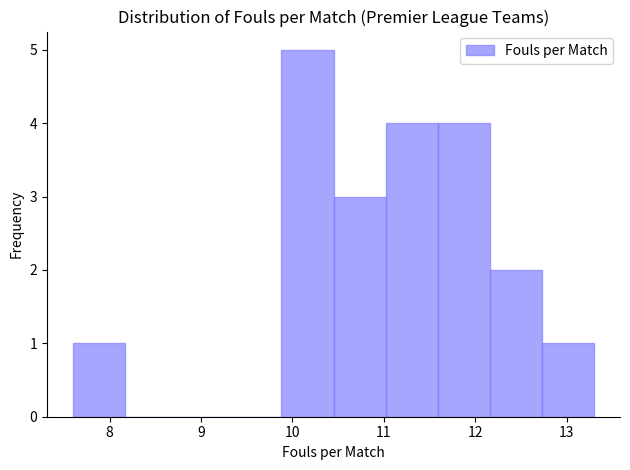

Reading left to right, list every bar in this chart as the range it spans on the x-axis followed by its height. Neither the bar edges nor the heights are printed on the chart, so give them approximately, as read against the axes.

7.60 to 8.17: 1
8.17 to 8.74: 0
8.74 to 9.31: 0
9.31 to 9.88: 0
9.88 to 10.45: 5
10.45 to 11.02: 3
11.02 to 11.59: 4
11.59 to 12.16: 4
12.16 to 12.73: 2
12.73 to 13.30: 1